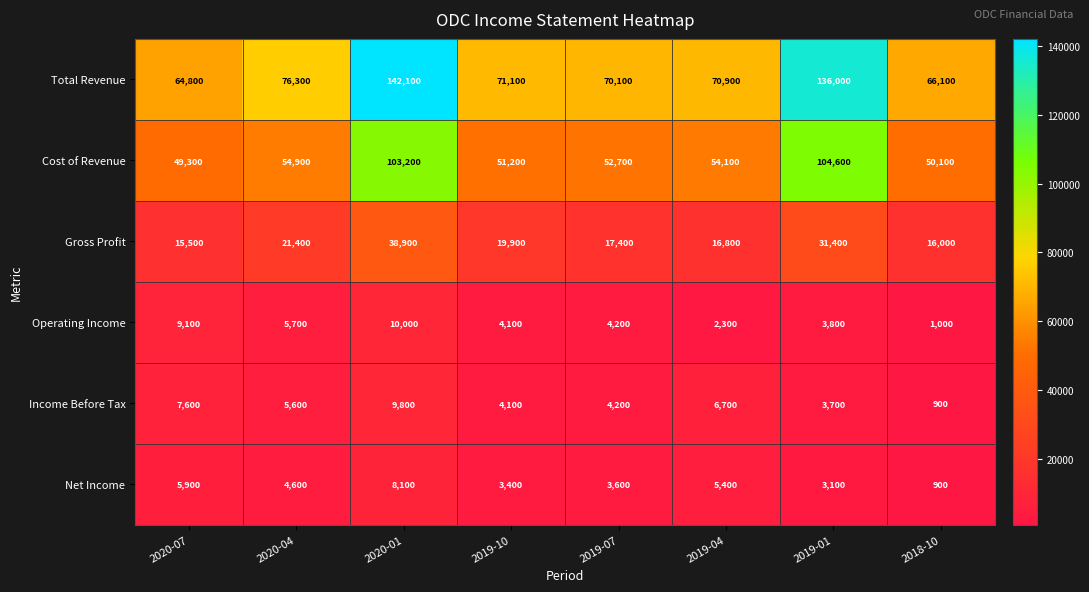

What is the sum of all Gross Profit values?

177300